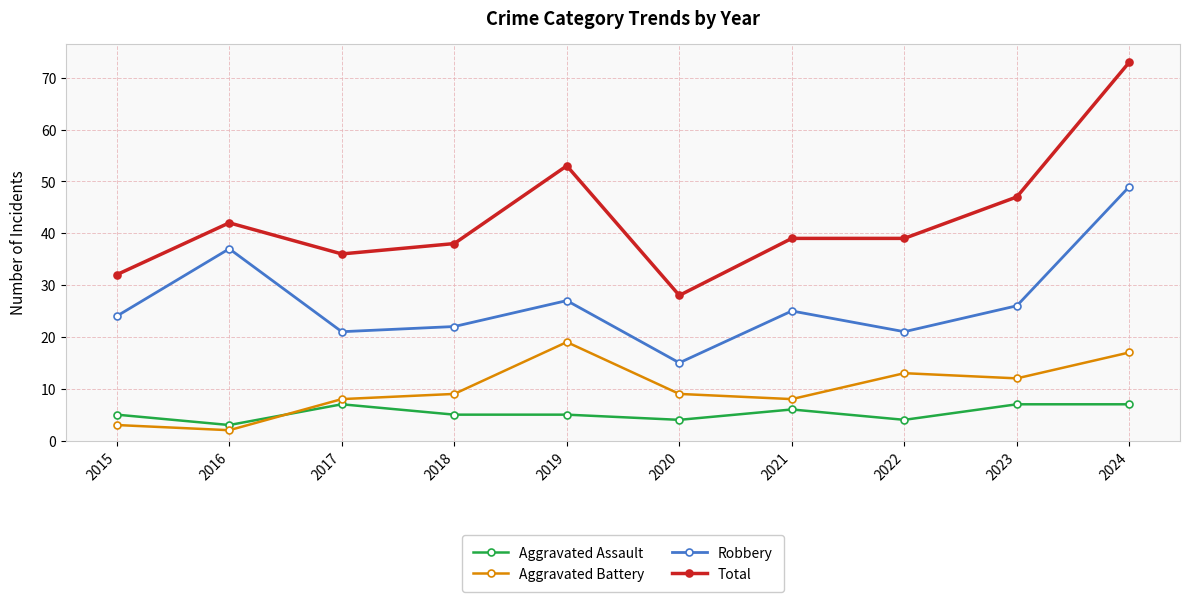

List the series in order of their peak value, highest first.

Total, Robbery, Aggravated Battery, Aggravated Assault